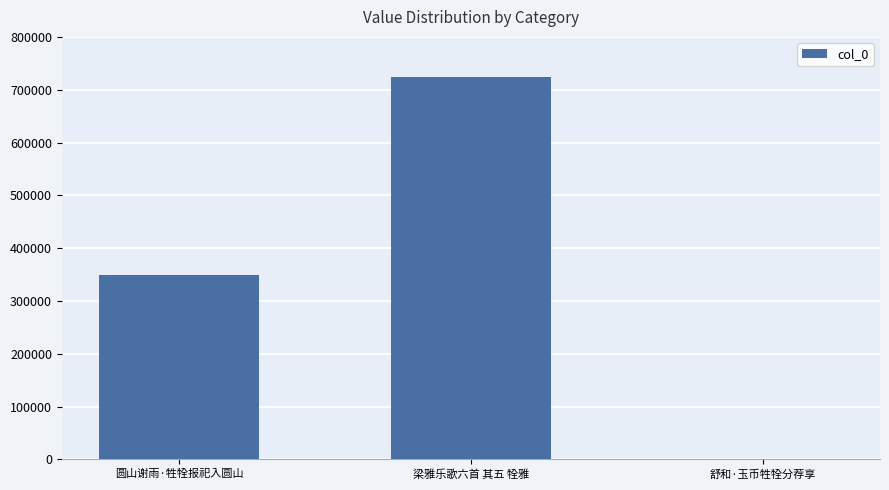

Where is the data nearest to the value 361803?

圆山谢雨·牲牷报祀入圆山